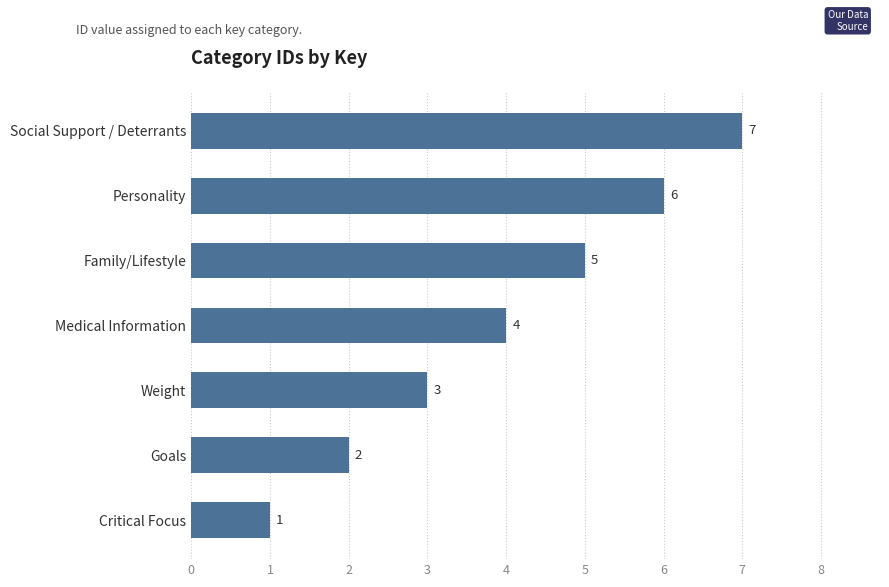

The value at Social Support / Deterrants is 3. True or false?

False